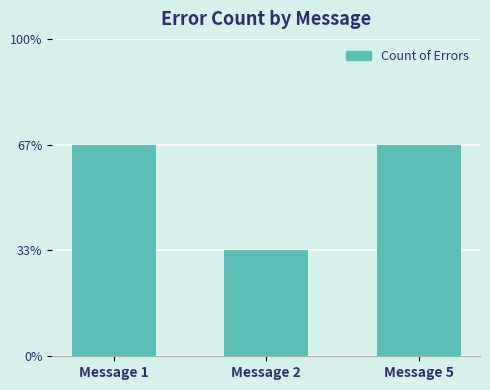

Which has a higher value, Message 2 or Message 5?

Message 5